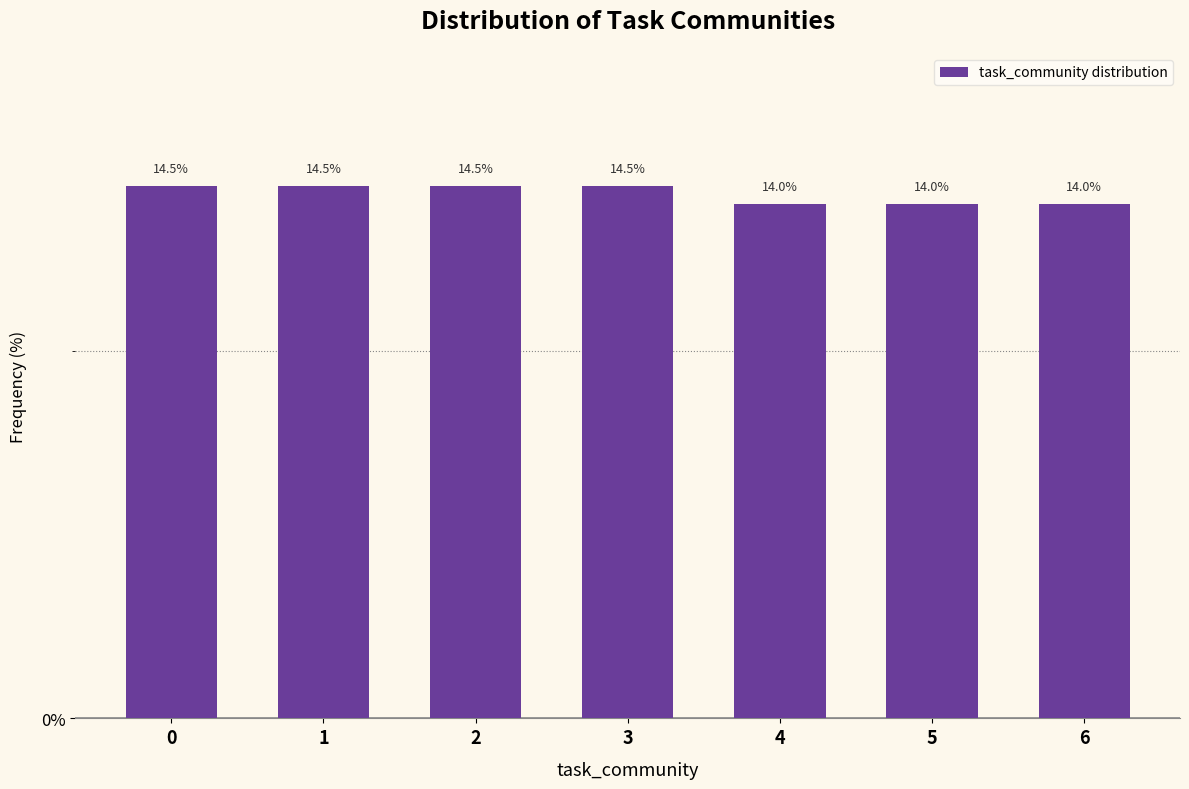

Reading left to right, transcribe all the data shown in this chart.

14.5	14.5	14.5	14.5	14.0	14.0	14.0